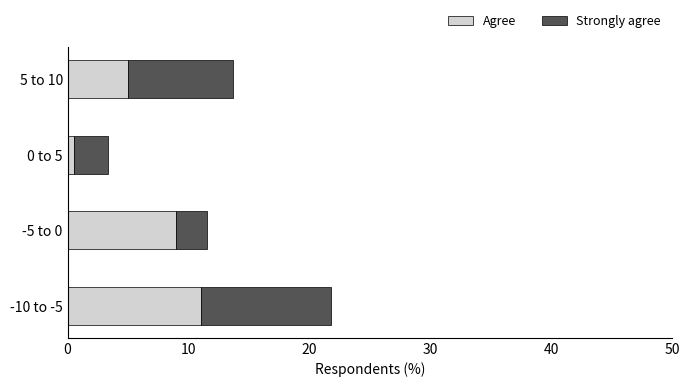

Count the Agree values in the range 5 to 11.

3